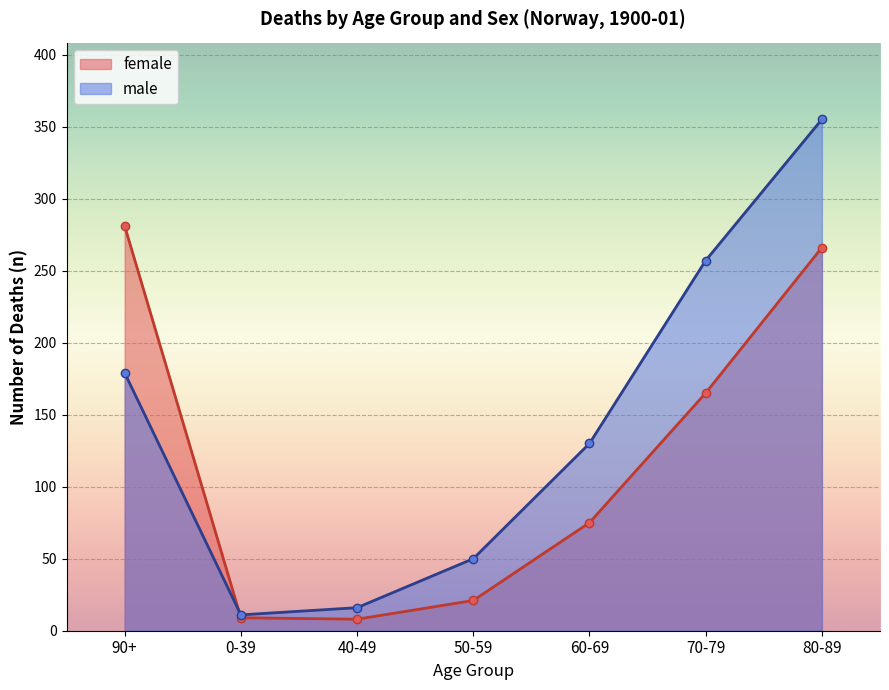

Rank the series by their maximum value, from highest to lowest.

male, female